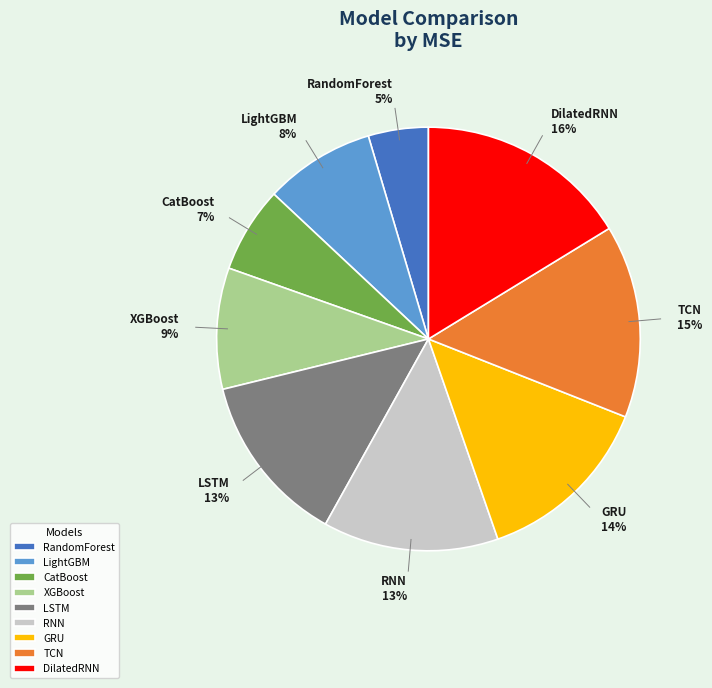

The GRU slice represents 20% of the pie. True or false?

False